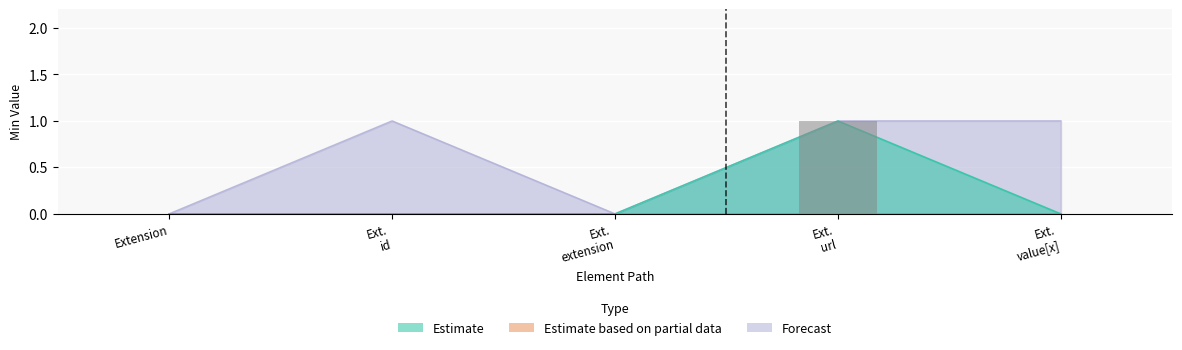

Between Extension.extension and Extension, which is larger?

Extension.extension